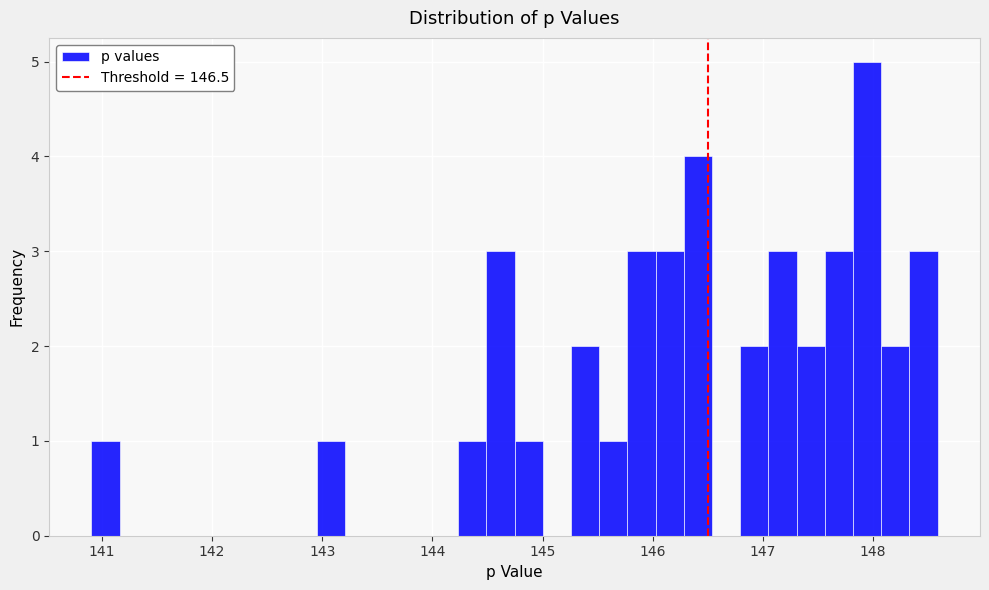

Around what value on the x-axis is the tallest bar? Give the approximate position of its centre, as read against the axis.

147.9